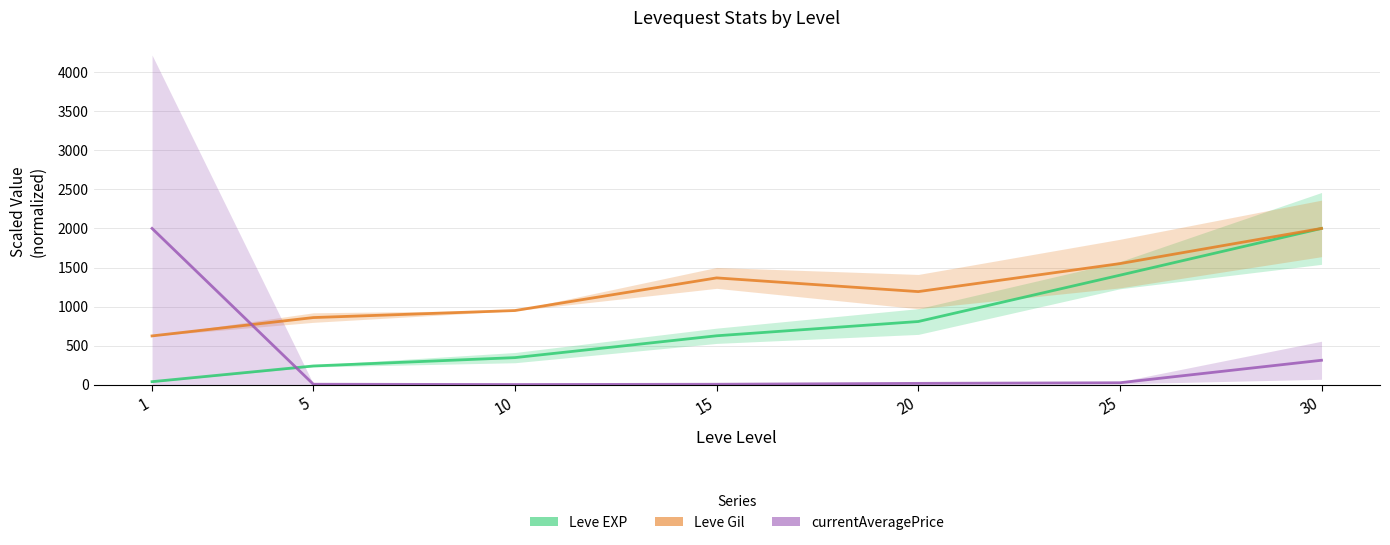

At which category does the chart reach its peak across all series?

30